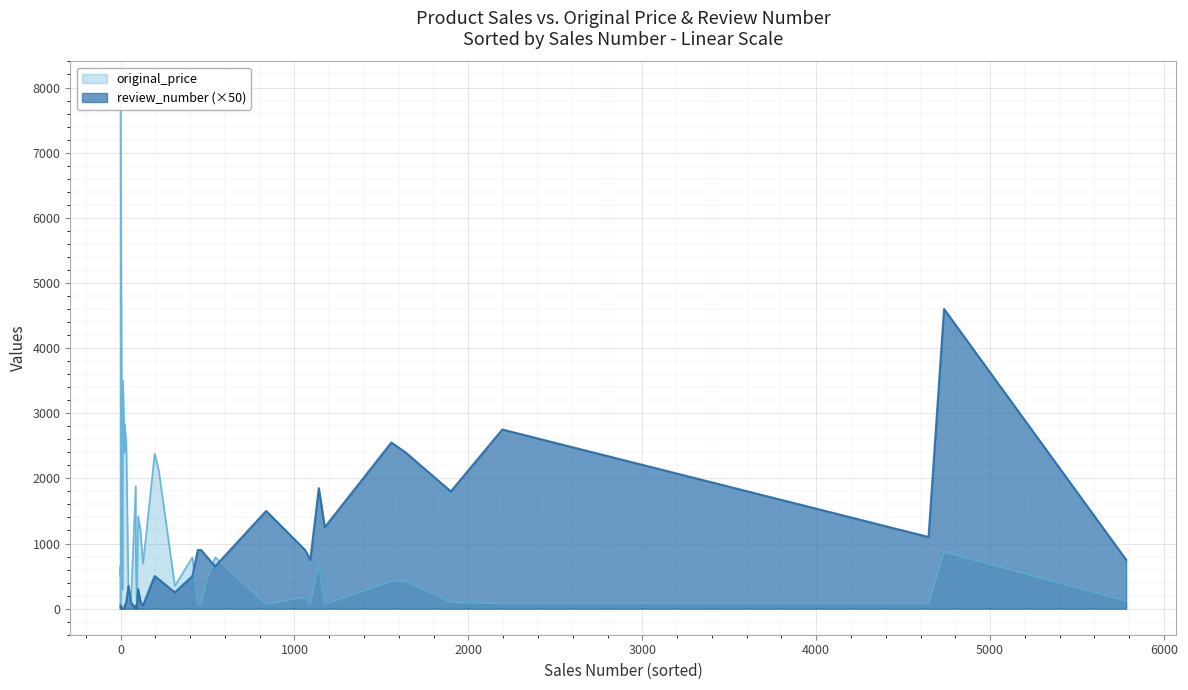

At which label does original_price first exceed 420?

3